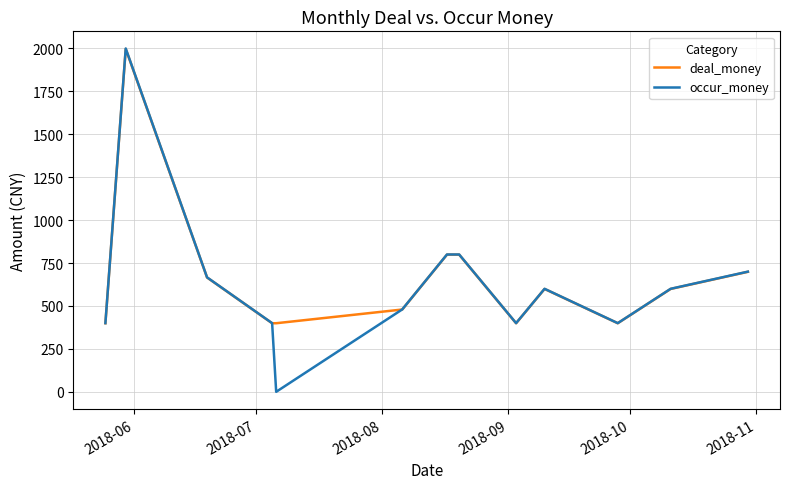

What is the lowest value of the deal_money series?

399.5